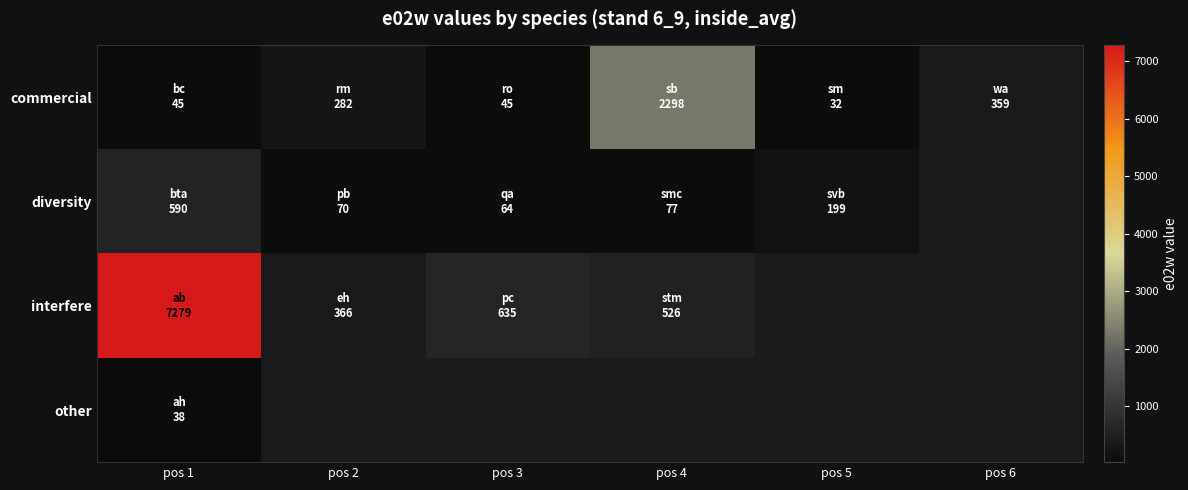

What is the sum of the commercial values at pos 1 and pos 3?

90.0